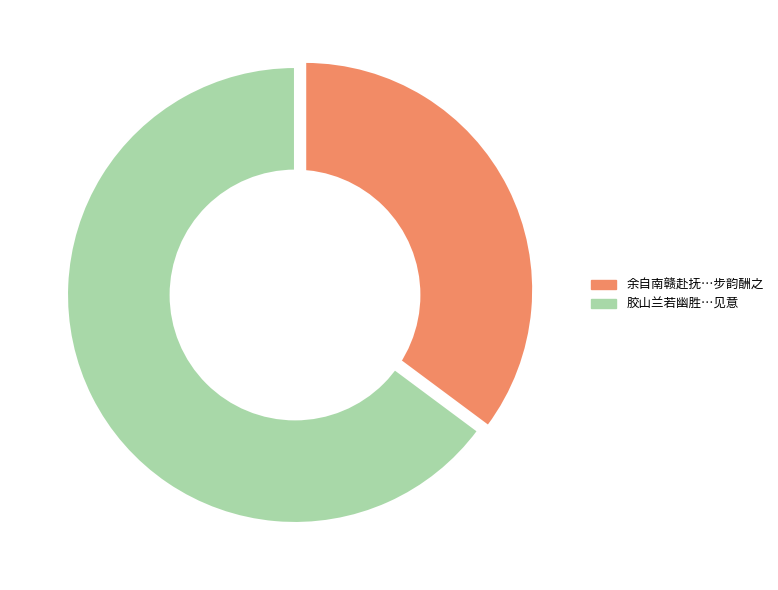

Is it true that 余自南赣赴抚山东陈都宪原习来代以年谊之厚操舟送至储潭席间赋诗见赠步韵酬之 is 35% of the pie?

True